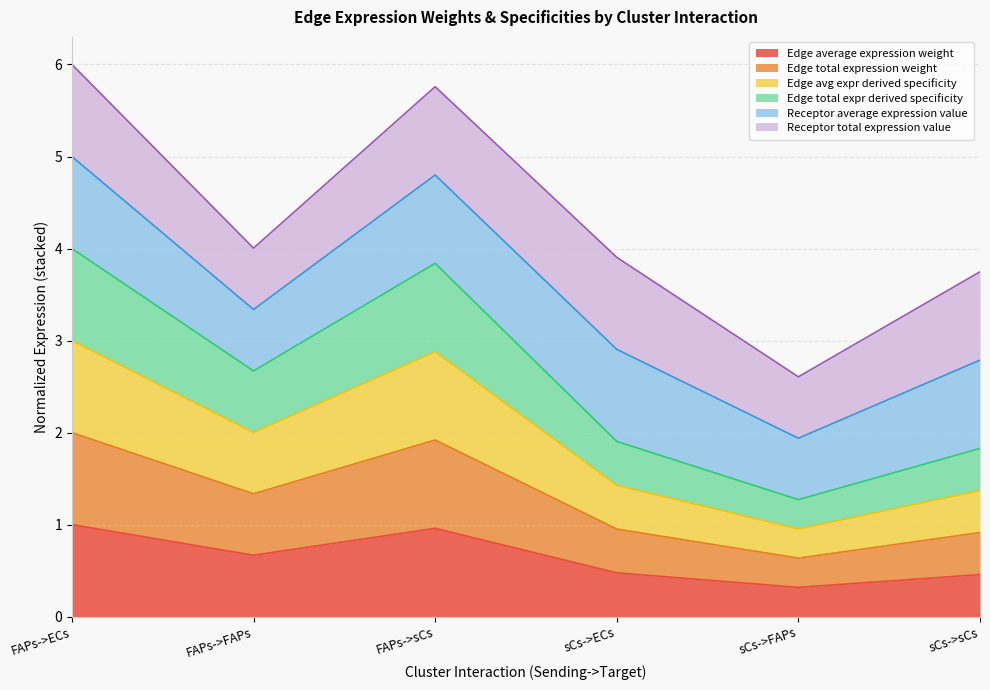

Rank the categories by Edge avg expr derived specificity value from highest to lowest.

FAPs->ECs, FAPs->sCs, FAPs->FAPs, sCs->ECs, sCs->sCs, sCs->FAPs